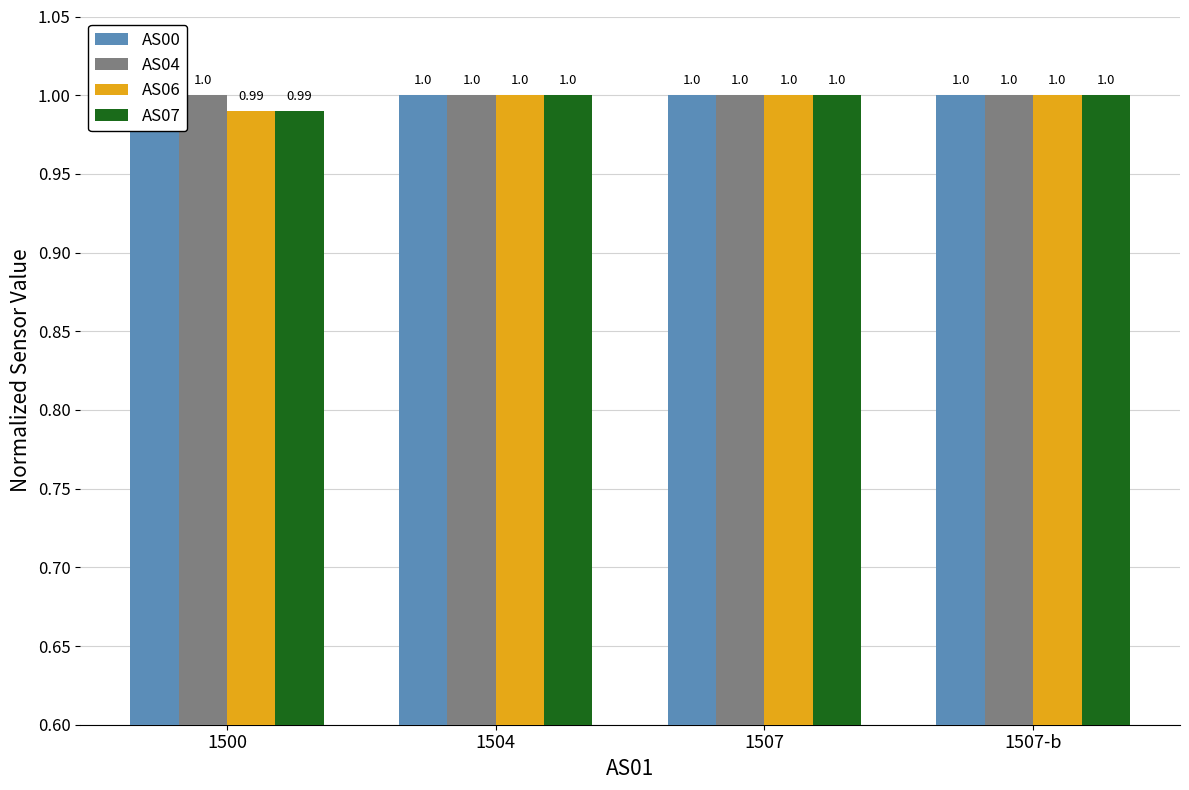

Reading right to left, extract all data points from this chart.

AS00: 1.0	1.0	1.0	1.0
AS04: 1.0	1.0	1.0	1.0
AS06: 1.0	1.0	1.0	1.0
AS07: 1.0	1.0	1.0	1.0